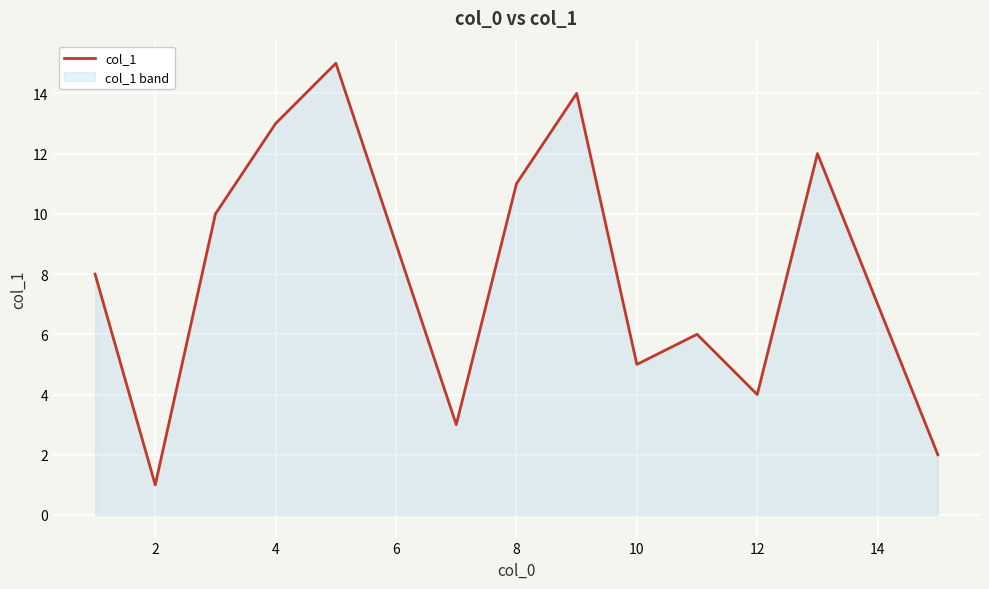

Does the chart display data point markers on the line(s)?

No